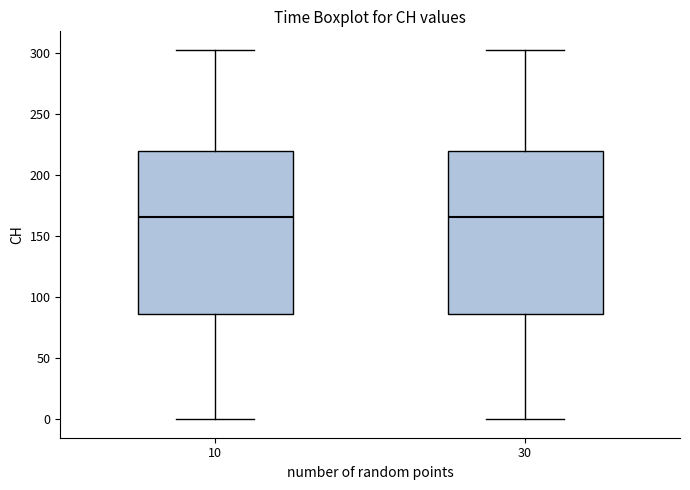

Where does the upper whisker of the box at x = 10 end on the y-axis? The values are not printed on the chart, so give them approximately, as read against the axis.

305